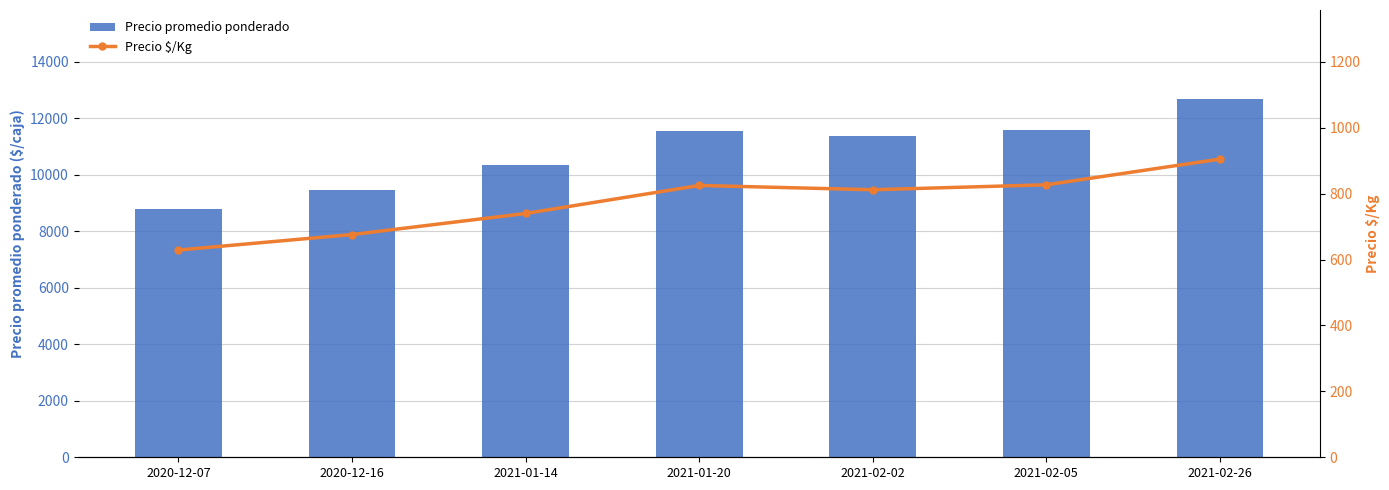

What is the smallest value displayed?

629